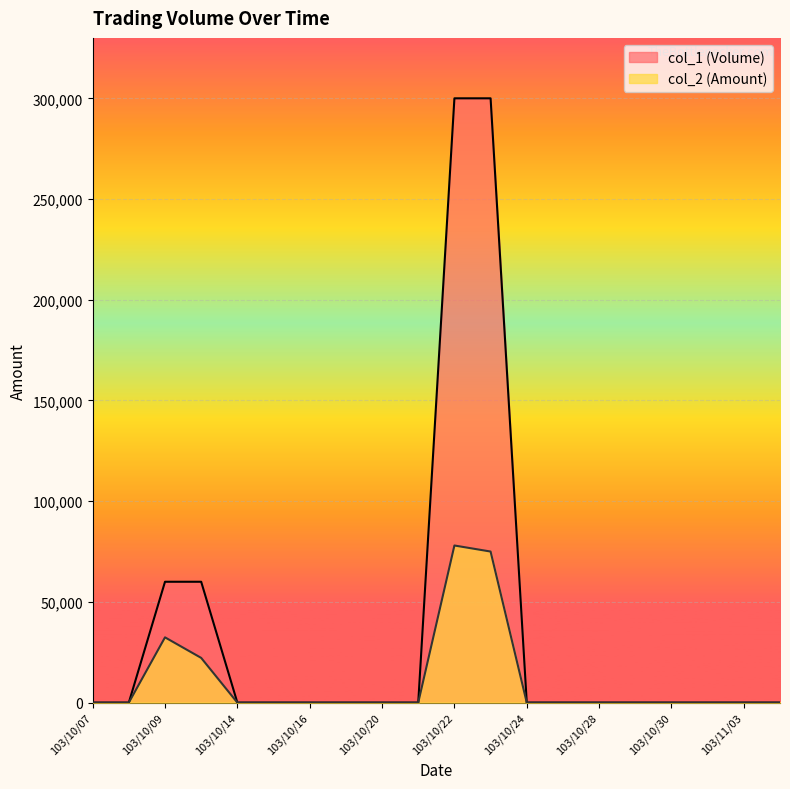

Is the value of col_1 at 103/10/14 greater than the value of col_2 at 103/10/28?

No